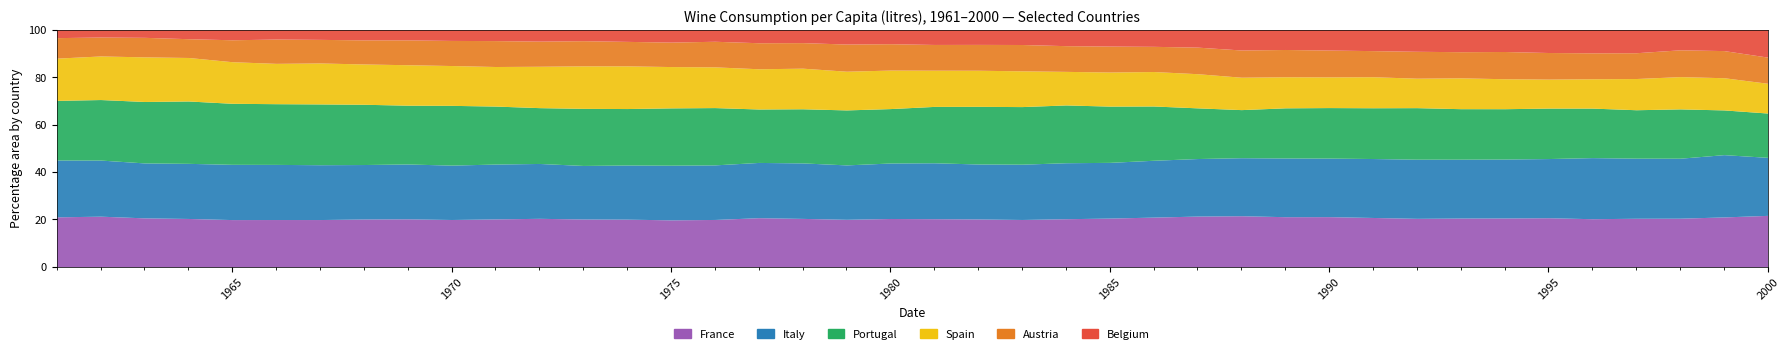

Which series has the largest total across all categories?

Italy